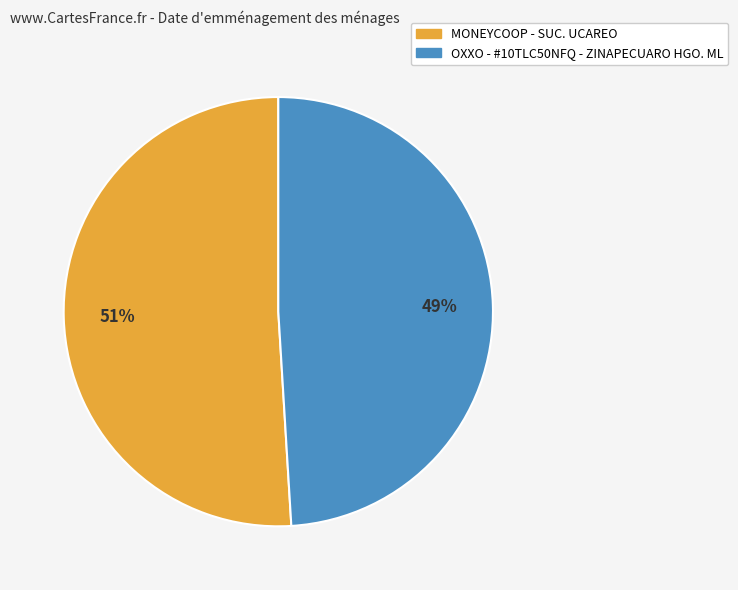

Does MONEYCOOP - SUC. UCAREO account for over 50% of the chart?

Yes